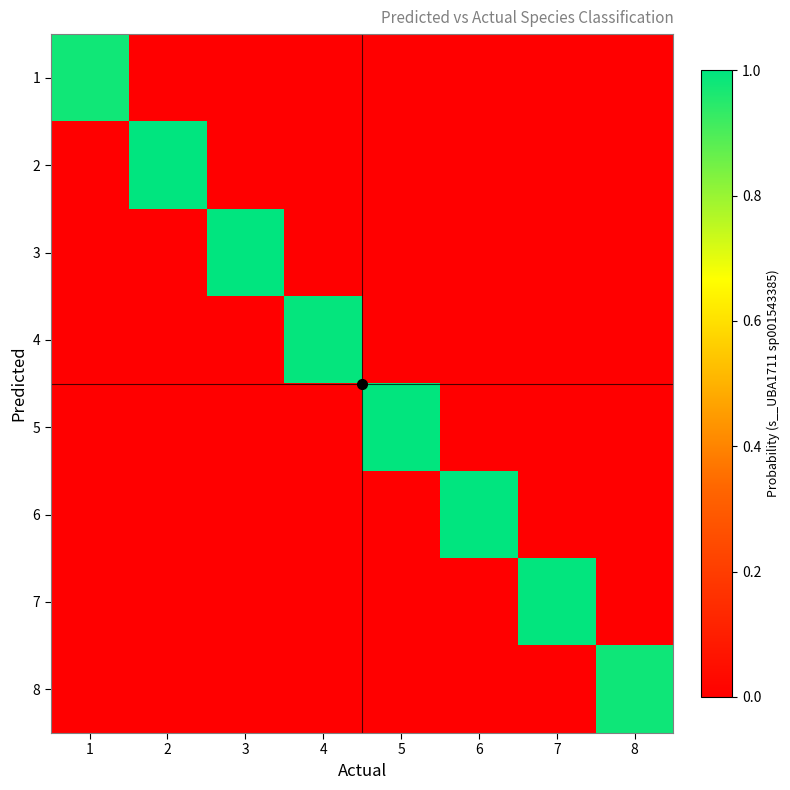

Reading left to right, list all the values displayed in this chart.

1: 1=1.0	2=0.0	3=0.0	4=0.0	5=0.0	6=0.0	7=0.0	8=0.0
2: 1=0.0	2=1.0	3=0.0	4=0.0	5=0.0	6=0.0	7=0.0	8=0.0
3: 1=0.0	2=0.0	3=1.0	4=0.0	5=0.0	6=0.0	7=0.0	8=0.0
4: 1=0.0	2=0.0	3=0.0	4=1.0	5=0.0	6=0.0	7=0.0	8=0.0
5: 1=0.0	2=0.0	3=0.0	4=0.0	5=1.0	6=0.0	7=0.0	8=0.0
6: 1=0.0	2=0.0	3=0.0	4=0.0	5=0.0	6=1.0	7=0.0	8=0.0
7: 1=0.0	2=0.0	3=0.0	4=0.0	5=0.0	6=0.0	7=1.0	8=0.0
8: 1=0.0	2=0.0	3=0.0	4=0.0	5=0.0	6=0.0	7=0.0	8=1.0